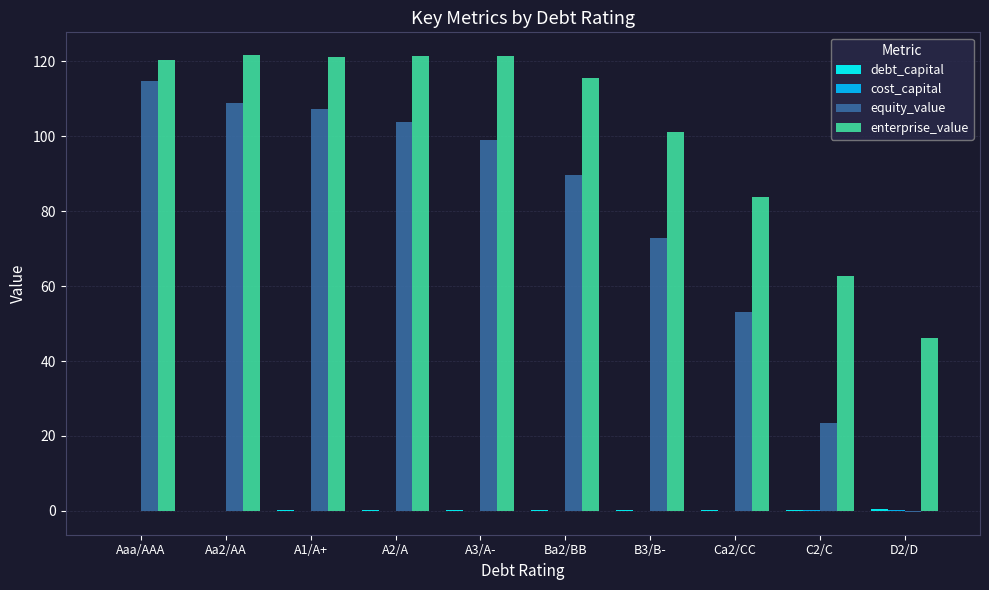

Which series has the largest total across all categories?

enterprise_value